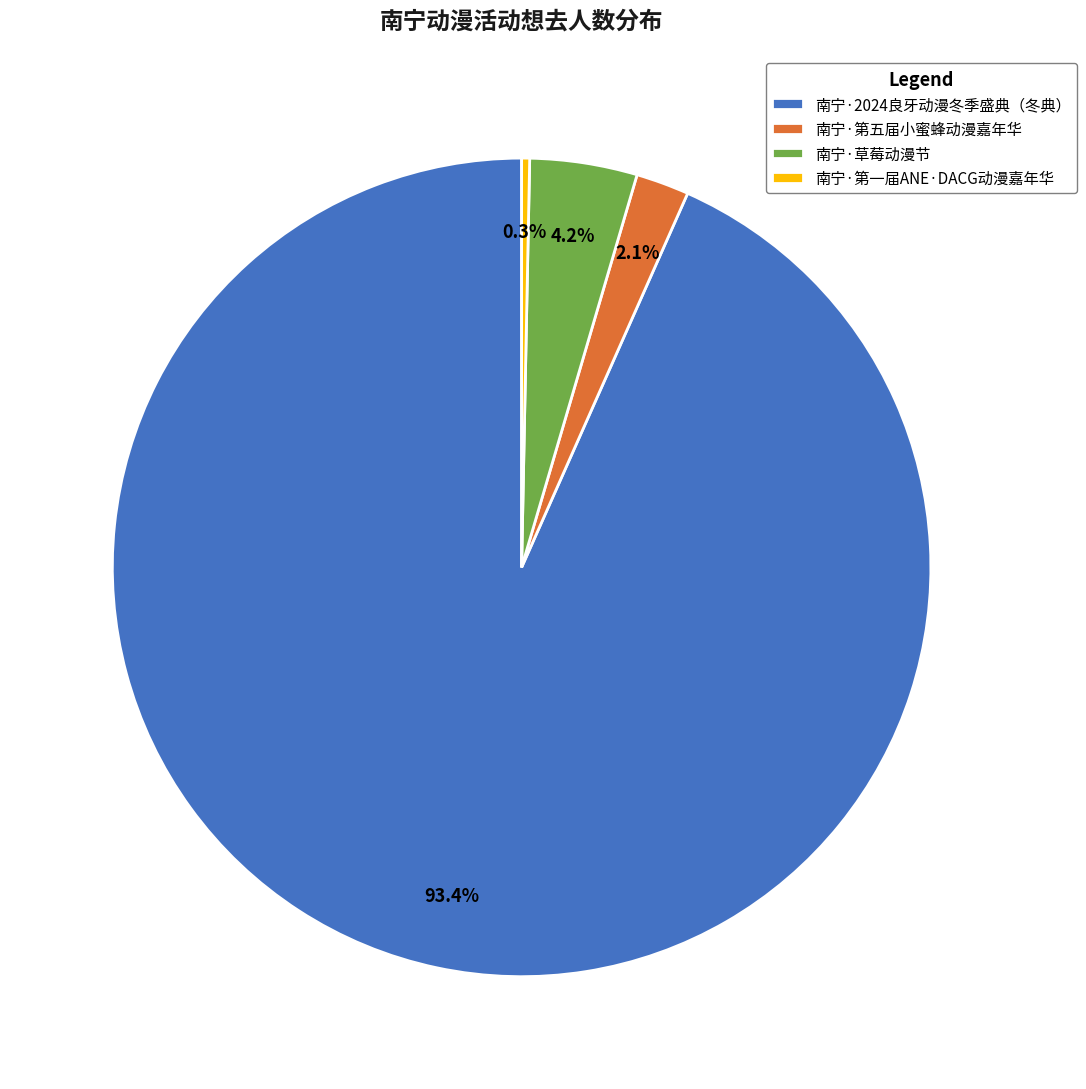

Combined, do 南宁·草莓动漫节 and 南宁·第五届小蜜蜂动漫嘉年华 account for over 50%?

No